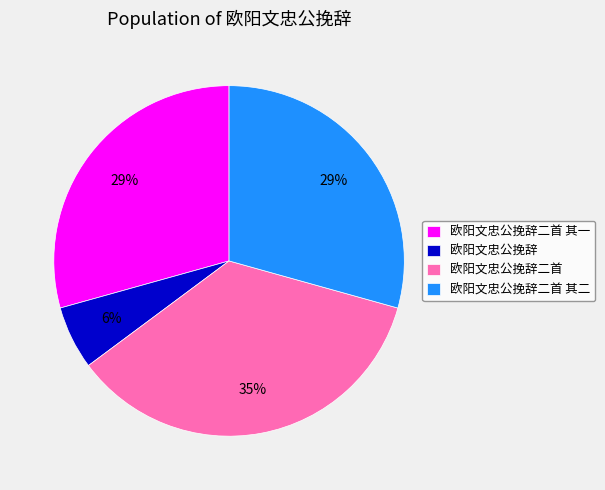

Combined, do 欧阳文忠公挽辞 and 欧阳文忠公挽辞二首 其二 account for over 50%?

No